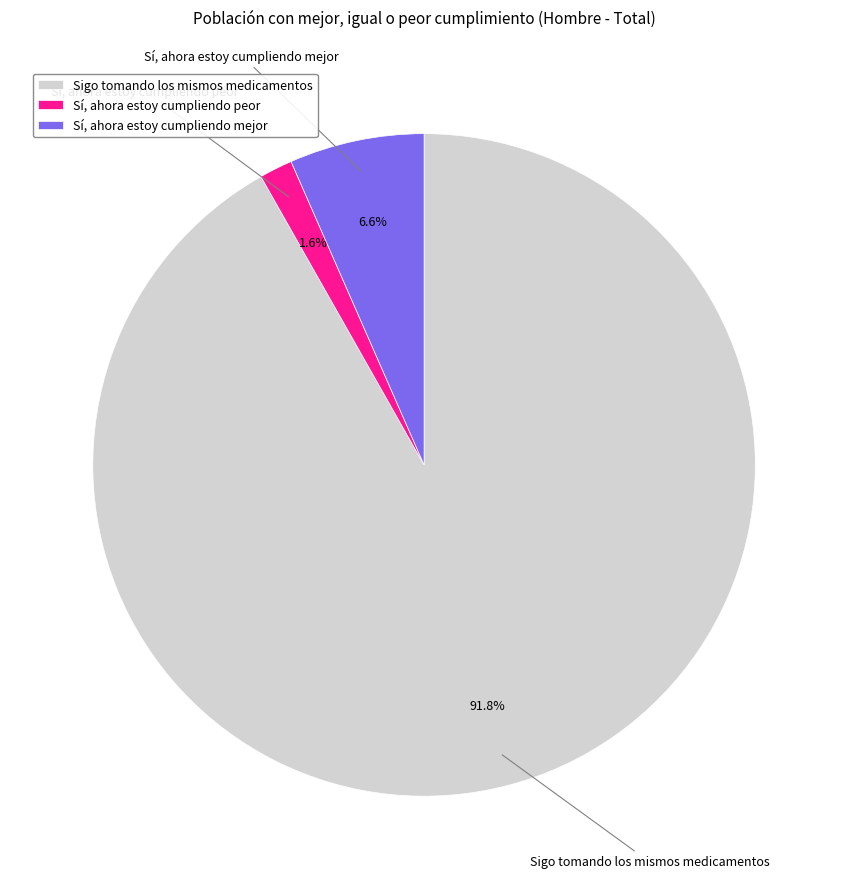

Is it true that Sí, ahora estoy cumpliendo peor is 2% of the pie?

True